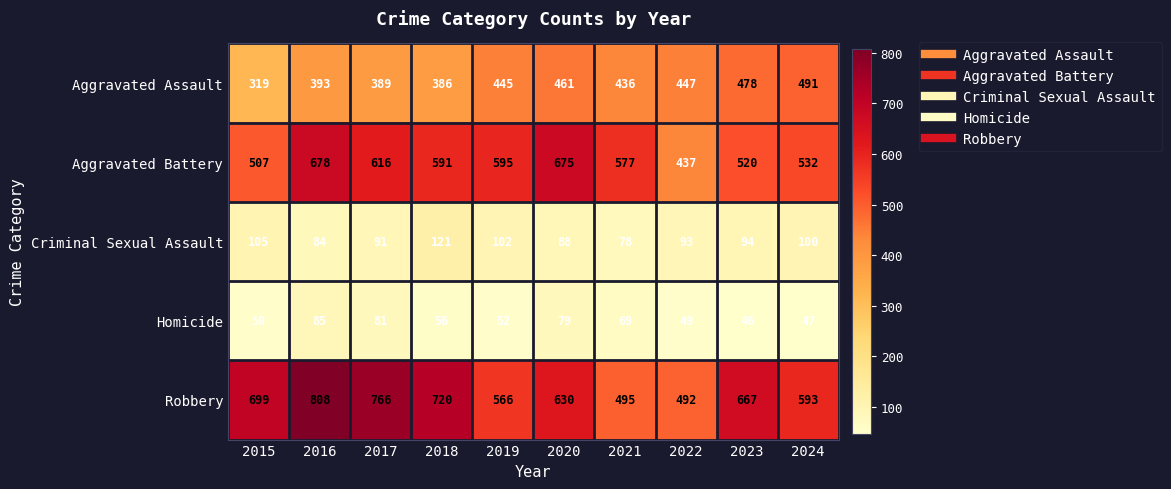

The Criminal Sexual Assault series shows 93 at 2022. True or false?

True